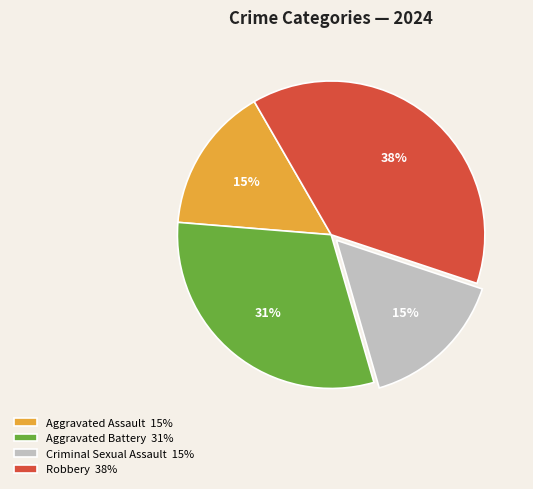

How many segments does this pie chart have?

4